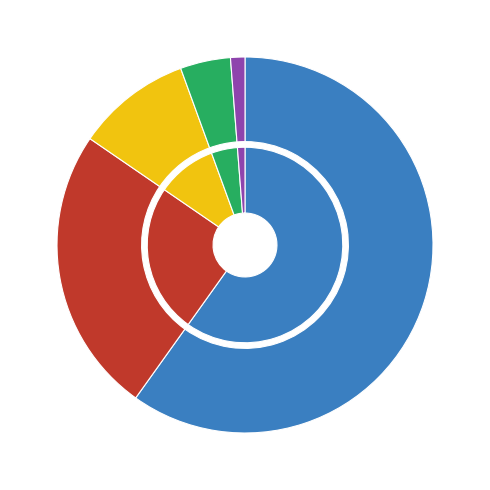

To the nearest percent, what percentage of the pie is Aggravated Assault?

4%